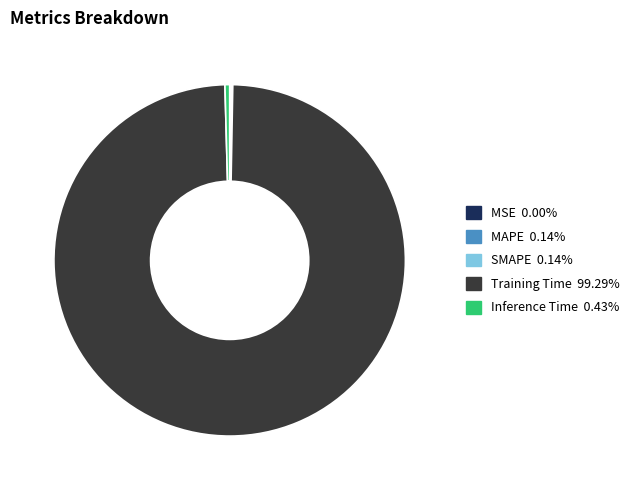

What is the largest slice in the pie chart?

Training Time